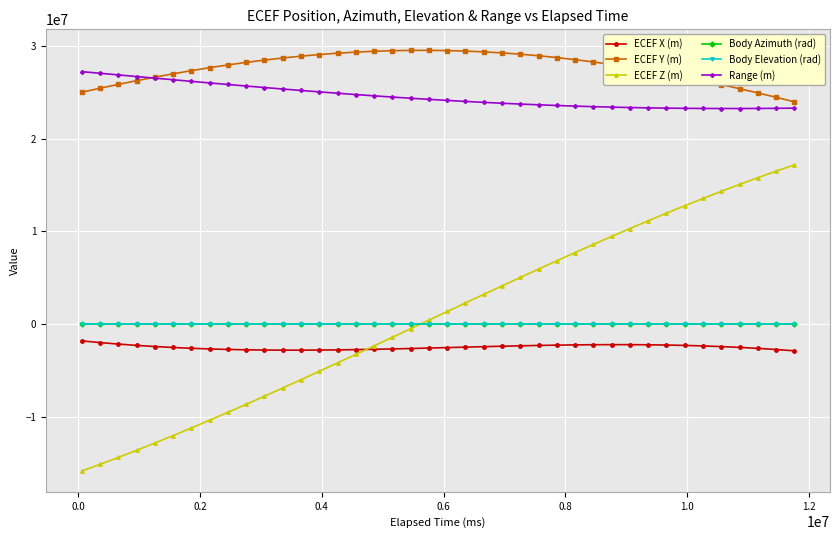

Which series has the widest spread of values?

ECEF Z (m)